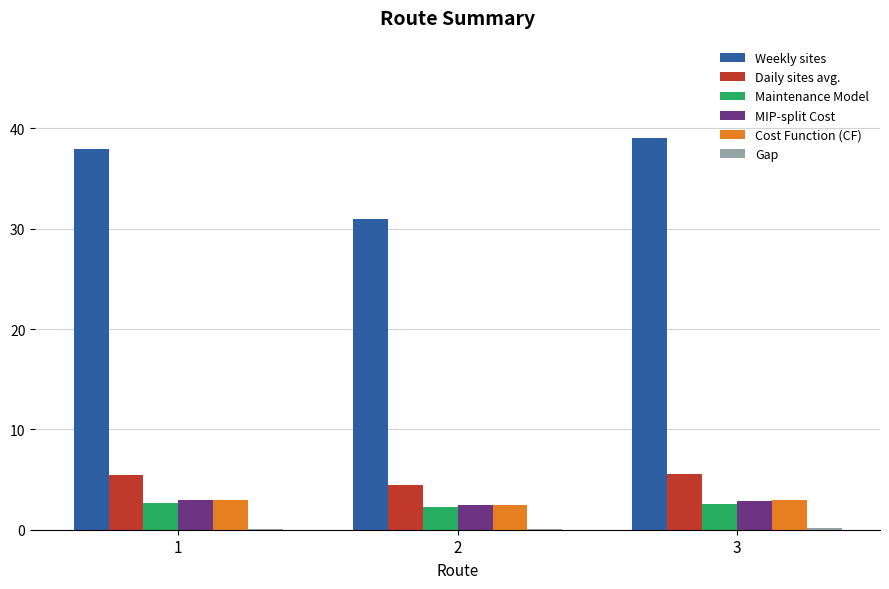

What is the greatest value displayed?

39.0